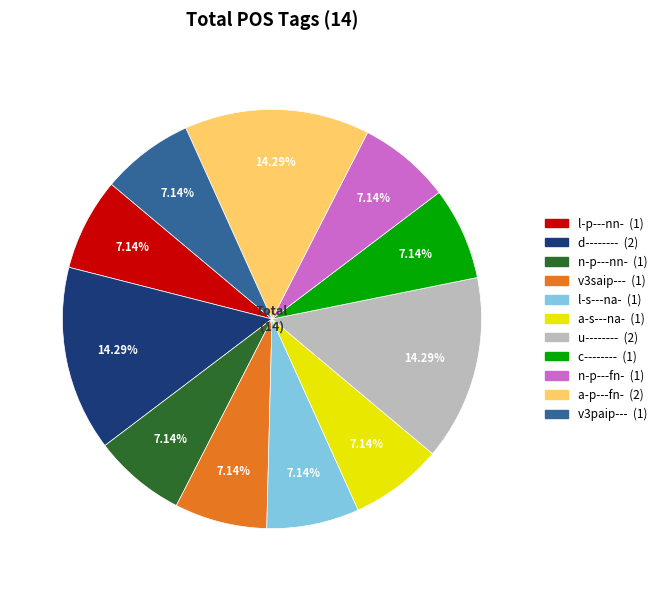

What is the ratio of the value at l-s---na- to the value at a-p---fn-?

0.5